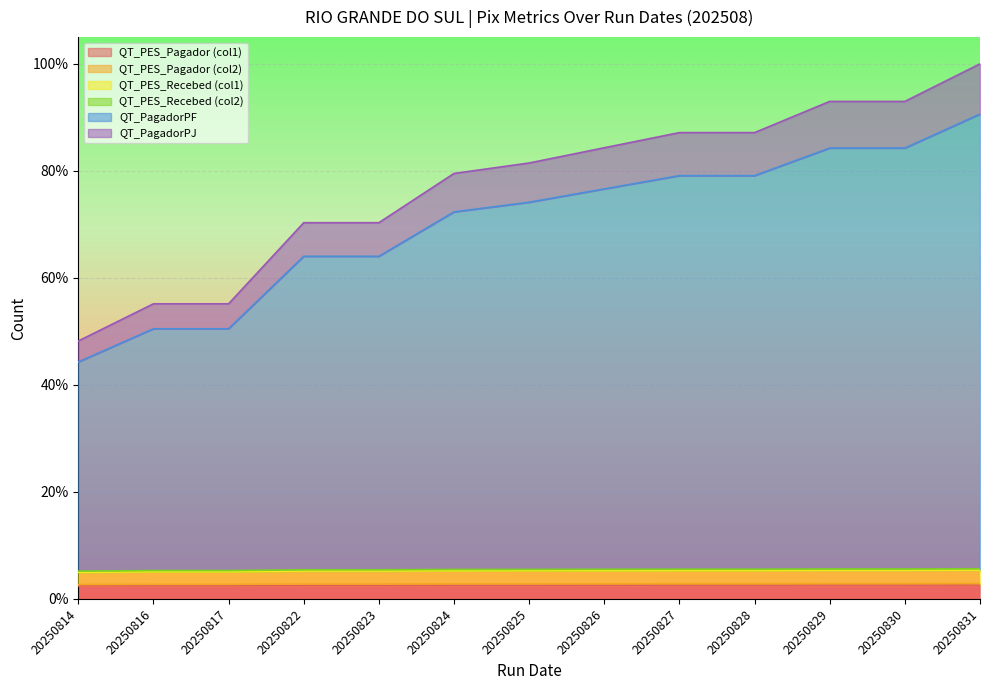

Rank the categories by QT_PES_Recebed (col1) value from highest to lowest.

20250831, 20250829, 20250830, 20250827, 20250828, 20250826, 20250825, 20250824, 20250822, 20250823, 20250816, 20250817, 20250814